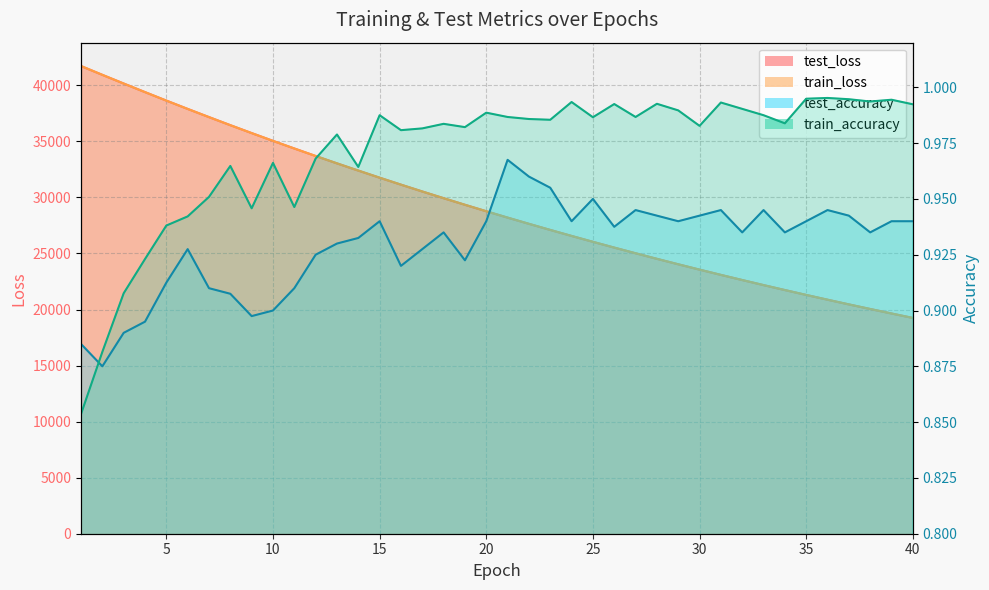

What is the value of the test_loss point at the 13th from the left?

33040.7